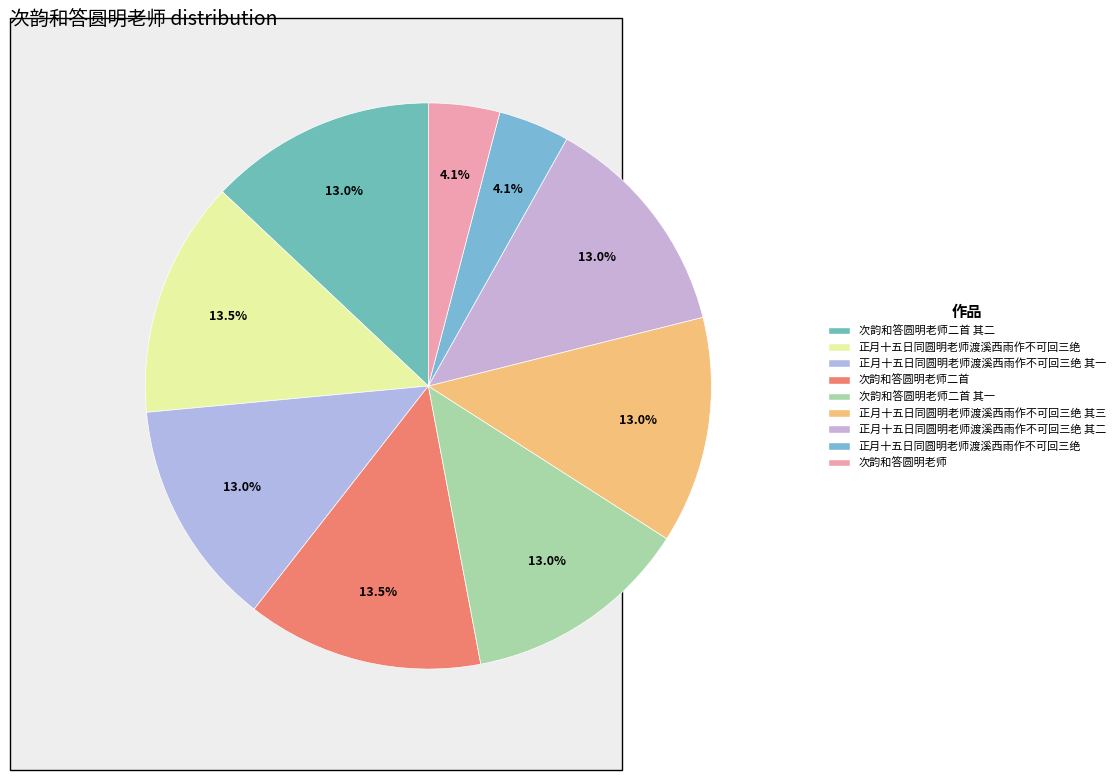

Which category has the biggest portion of the pie?

正月十五日同圆明老师渡溪西雨作不可回三绝